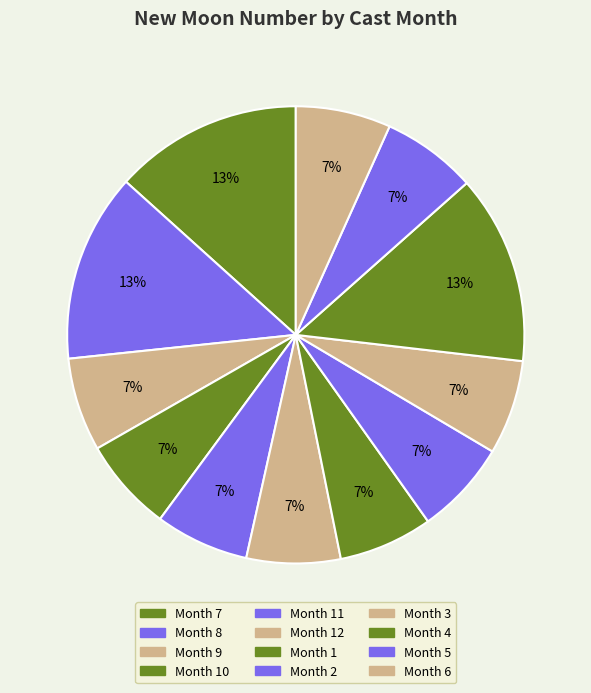

What is the largest slice in the pie chart?

8